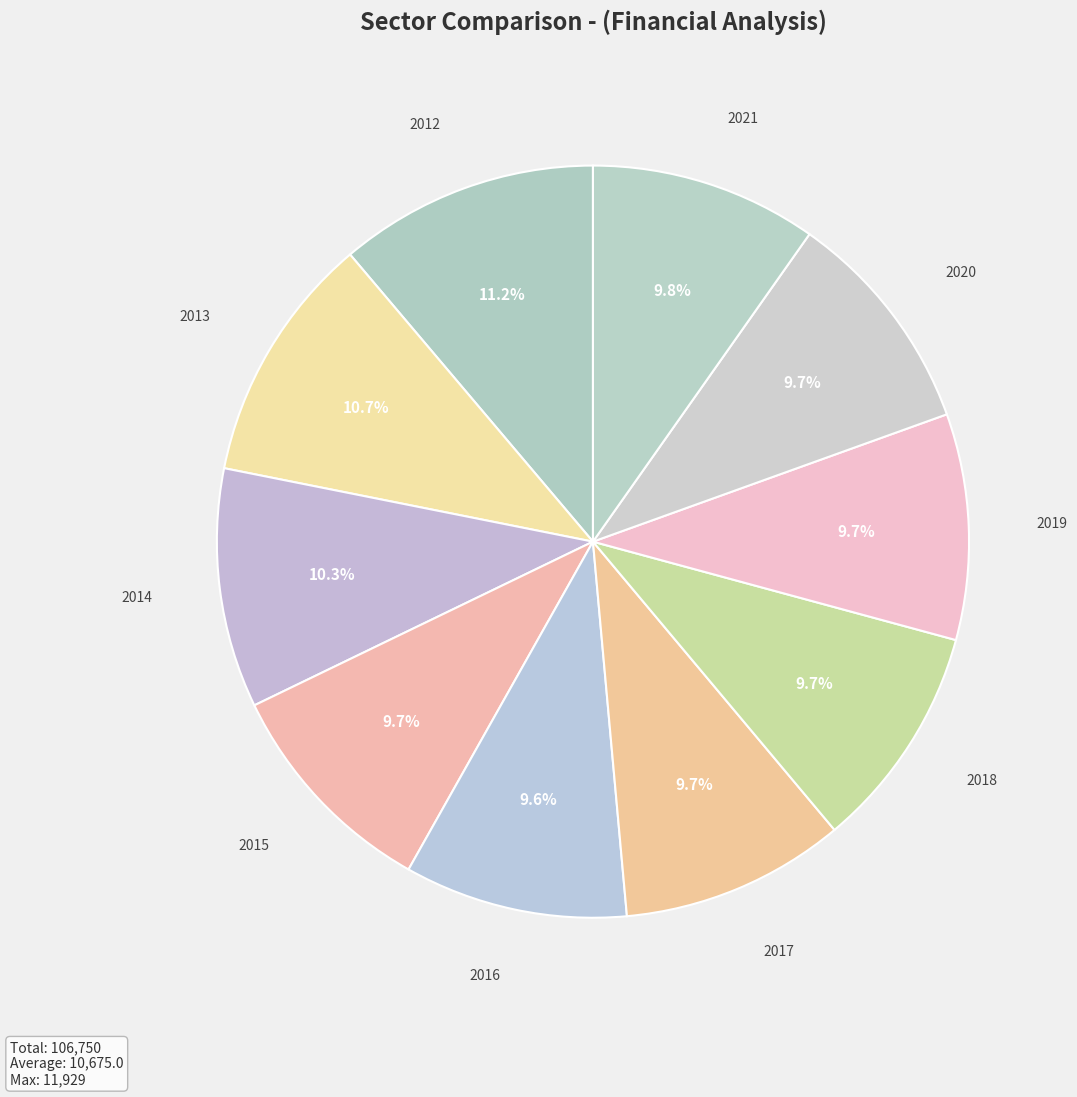

Between 2019 and 2013, which is larger?

2013